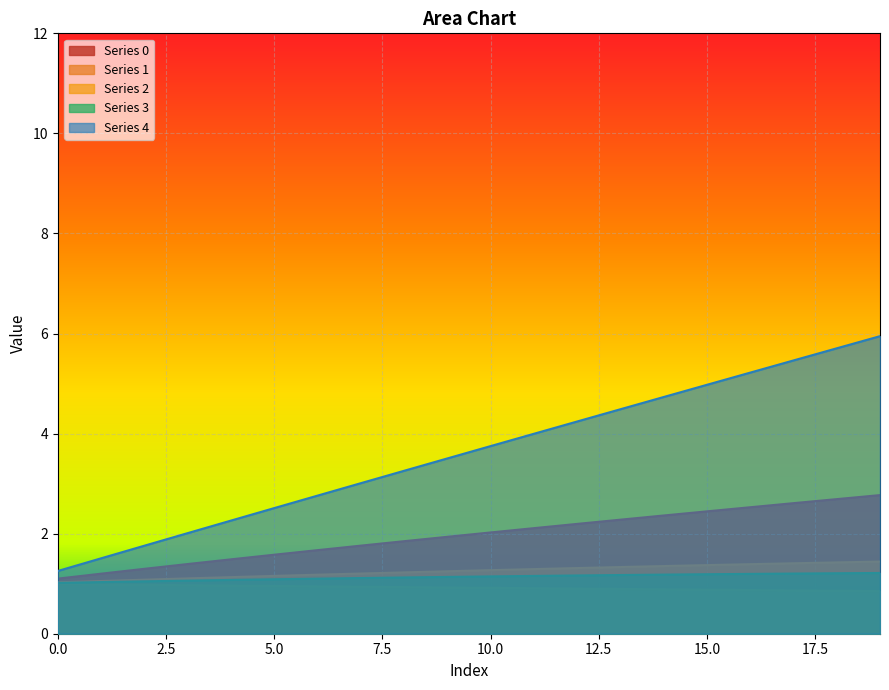

Which has a higher value, 2 or 9?

9